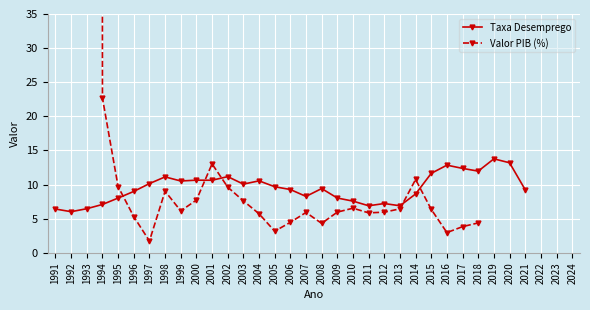

How many interior local valleys does the Taxa Desemprego series have?

8